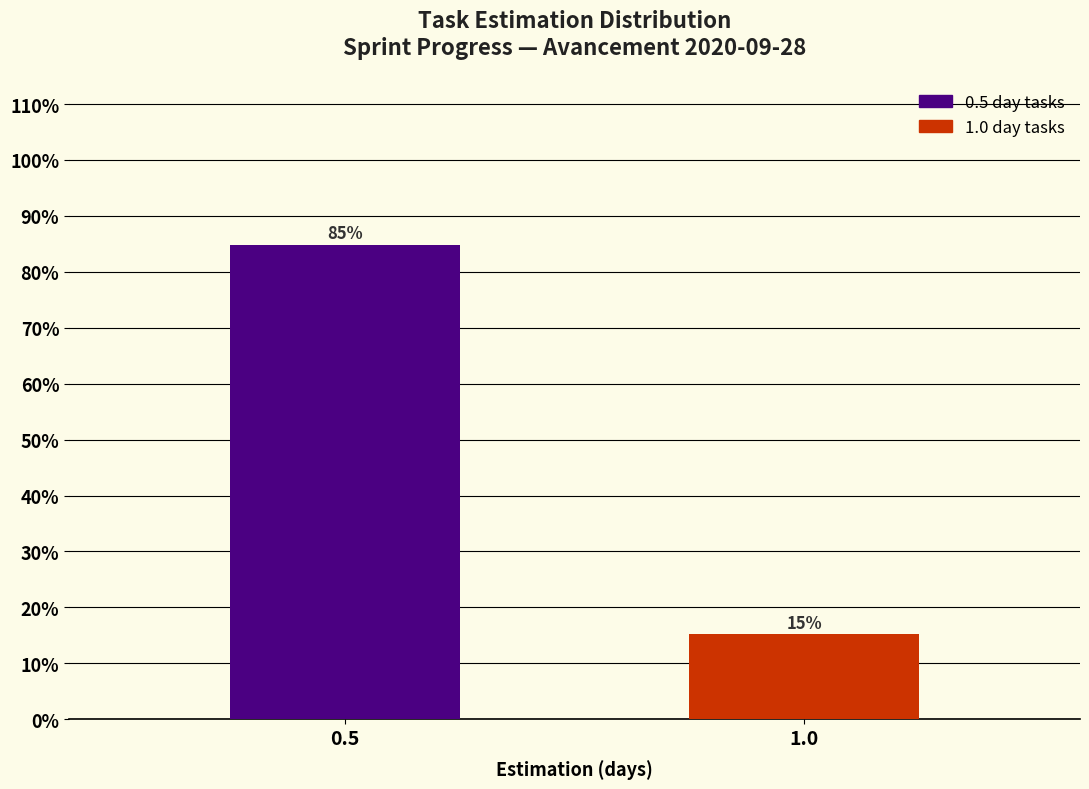

Between 1.0 and 0.5, which is larger?

0.5